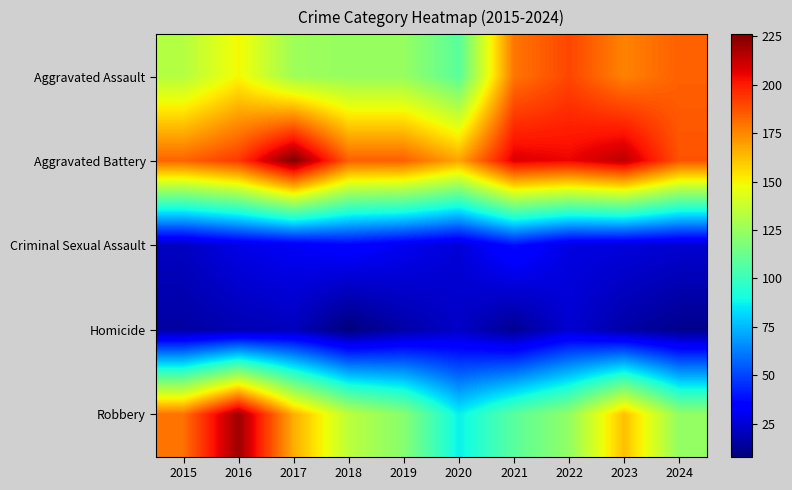

Reading left to right, list all the values displayed in this chart.

Aggravated Assault: 2015=132	2016=149	2017=126	2018=124	2019=124	2020=108	2021=179	2022=190	2023=176	2024=184
Aggravated Battery: 2015=183	2016=193	2017=226	2018=184	2019=184	2020=168	2021=208	2022=205	2023=214	2024=187
Criminal Sexual Assault: 2015=21	2016=28	2017=31	2018=35	2019=30	2020=25	2021=38	2022=27	2023=26	2024=24
Homicide: 2015=15	2016=18	2017=20	2018=8	2019=16	2020=22	2021=12	2022=24	2023=16	2024=11
Robbery: 2015=180	2016=220	2017=166	2018=134	2019=120	2020=87	2021=108	2022=123	2023=162	2024=123